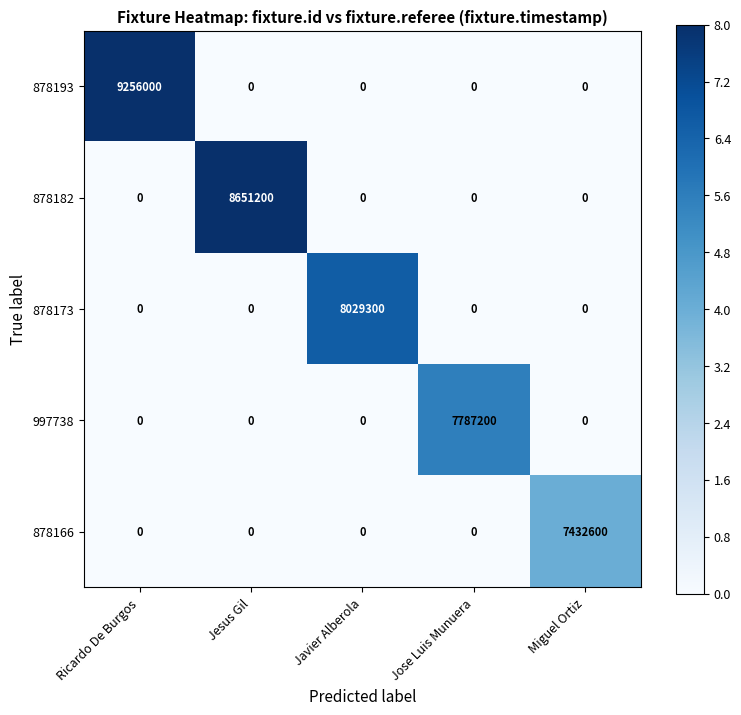

How many categories are shown in the chart?

5